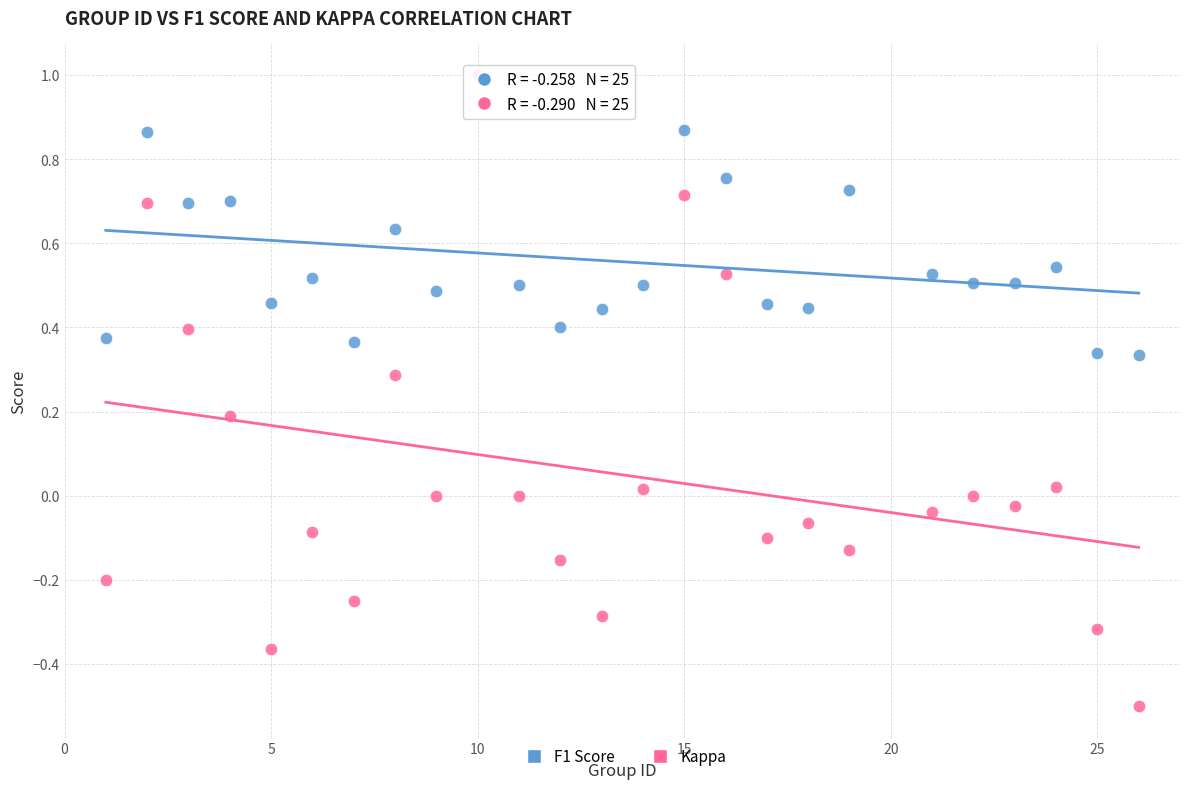

What are all the series names shown in the legend?

F1 Score, Kappa